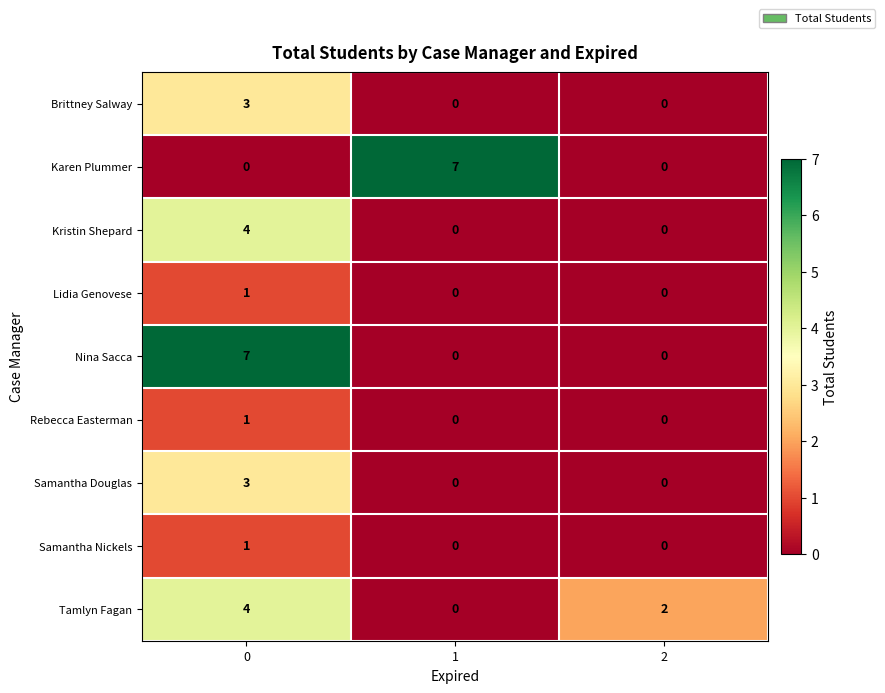

What is the spread (max minus min) of values at 1?

7